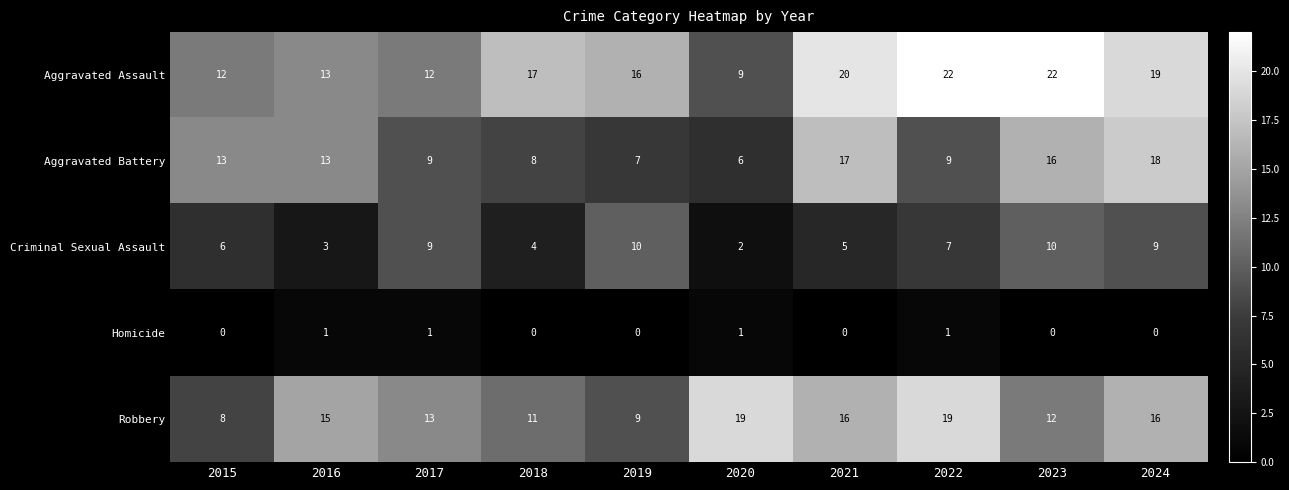

The Aggravated Battery series shows 13 at 2016. True or false?

True